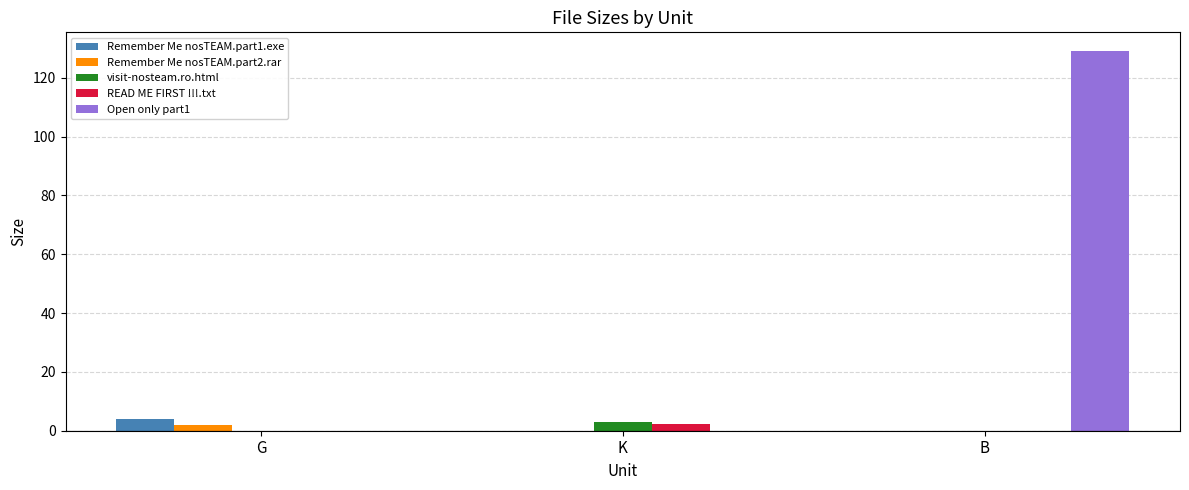

What is the sum of the Remember Me nosTEAM.part2.rar values at K and G?

2.0